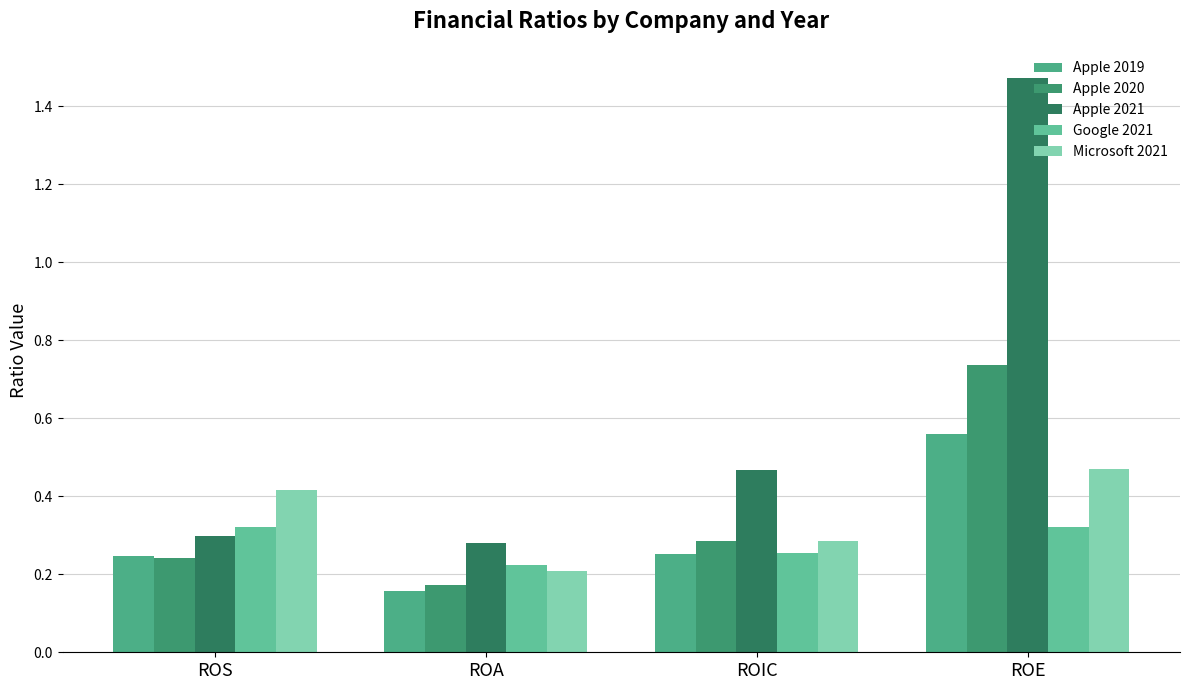

Count the number of data series in this chart.

5